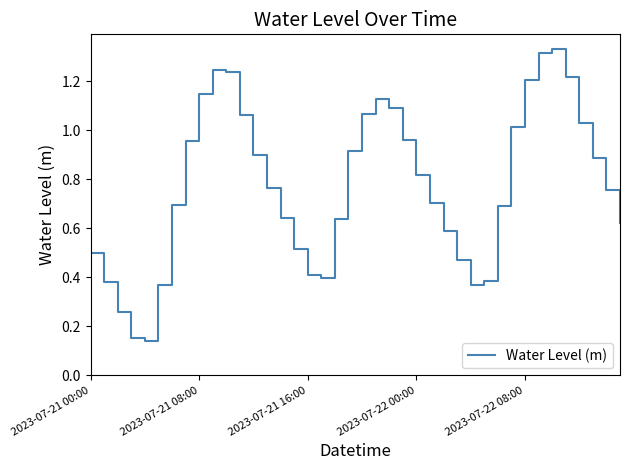

What is the minimum value shown in the chart?

0.1